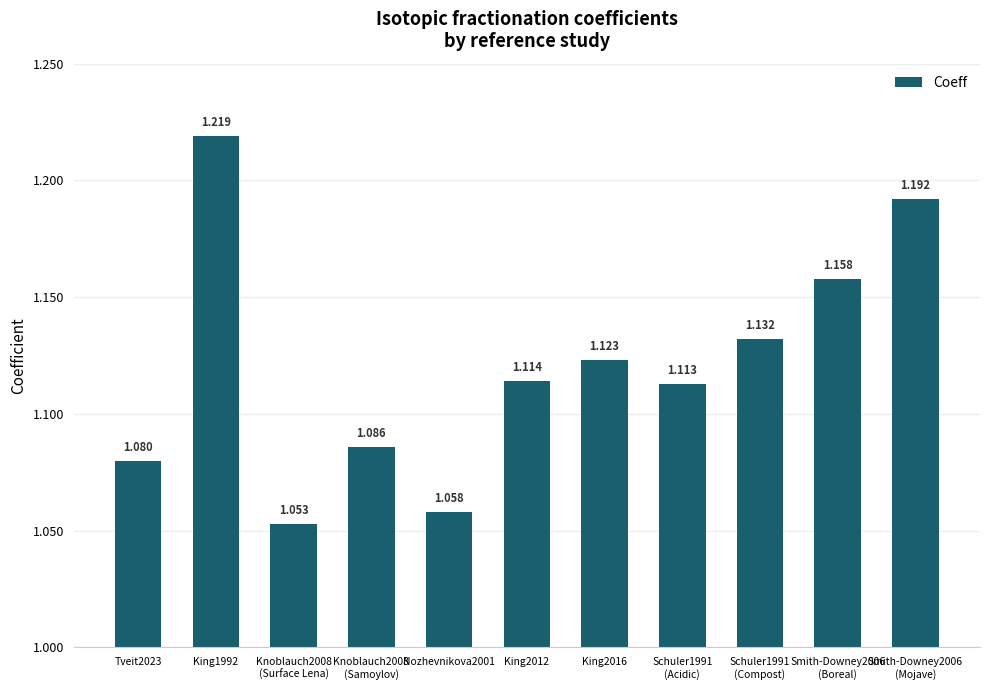

Which has a higher value, Nozhevnikova2001 or Schuler1991
(Acidic)?

Schuler1991
(Acidic)